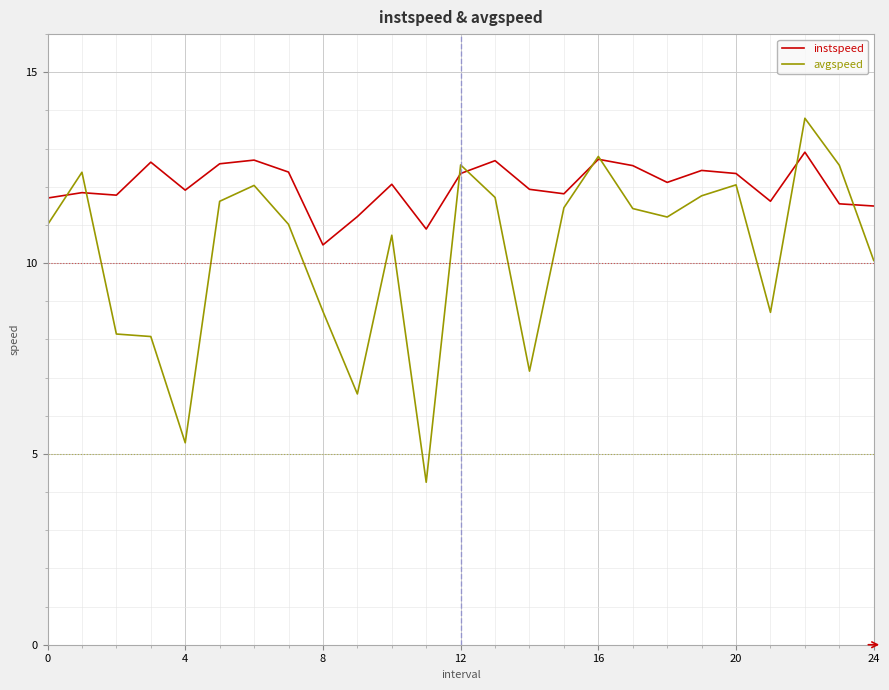

True or false: instspeed and avgspeed cross at least once.

True